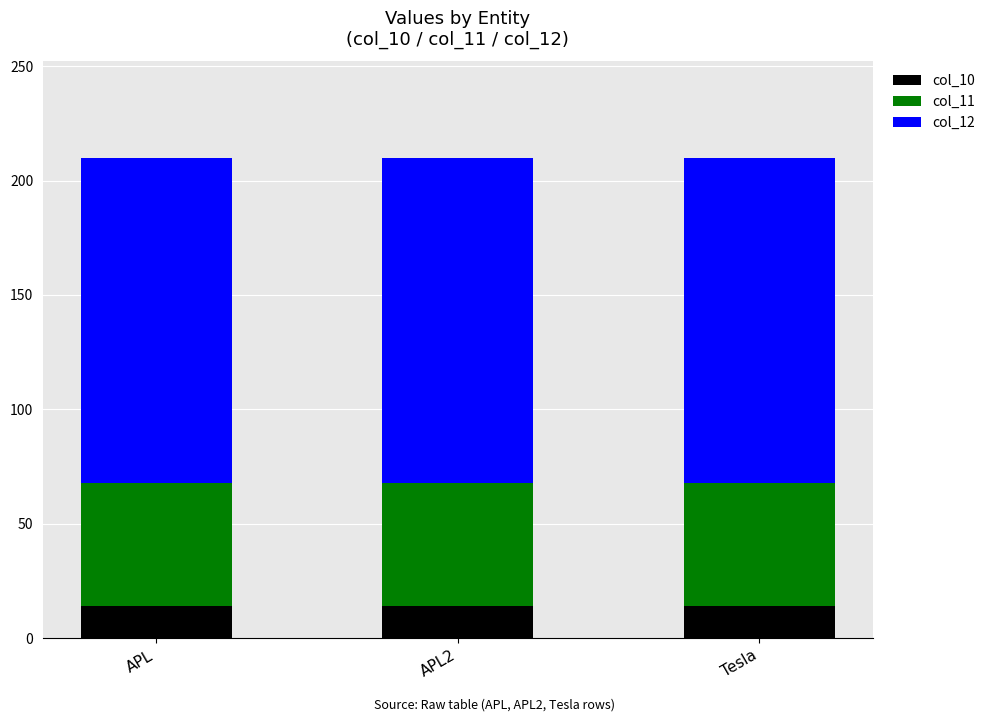

What is the total value across all series at APL2?

210